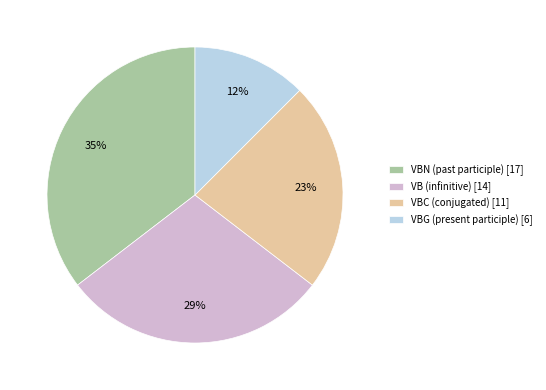

Is VB (infinitive) [14] the majority of the pie?

No